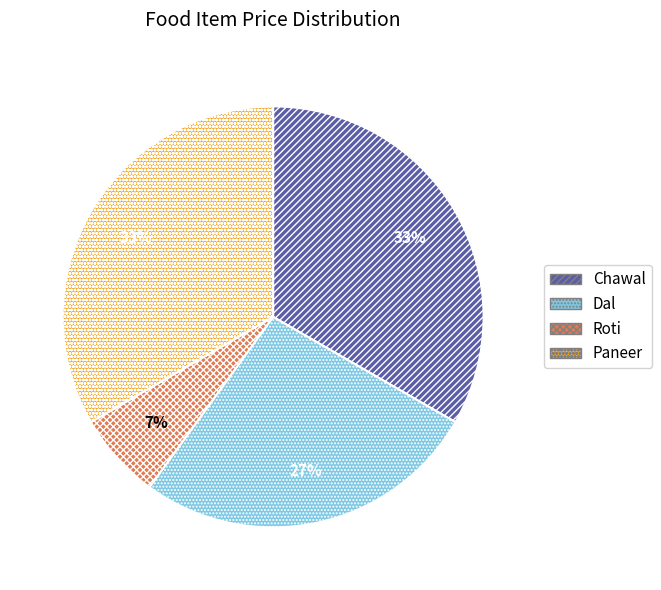

How many segments does this pie chart have?

4